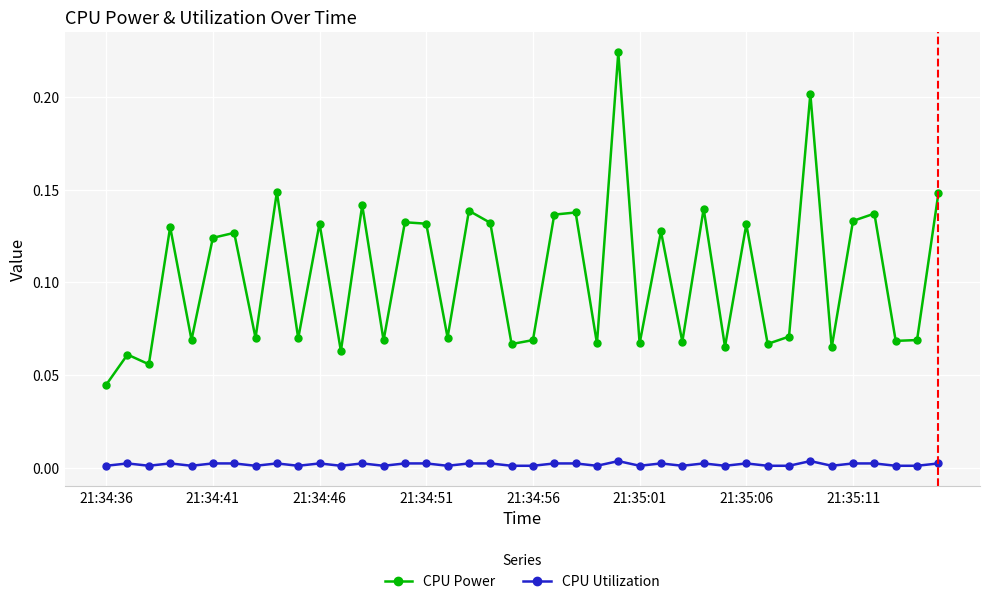

True or false: CPU Utilization has more than 2 interior local peaks.

True